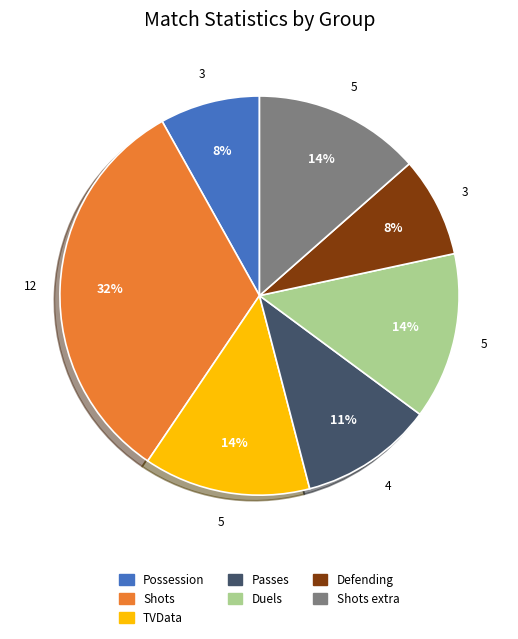

Count the number of slices in the pie.

7